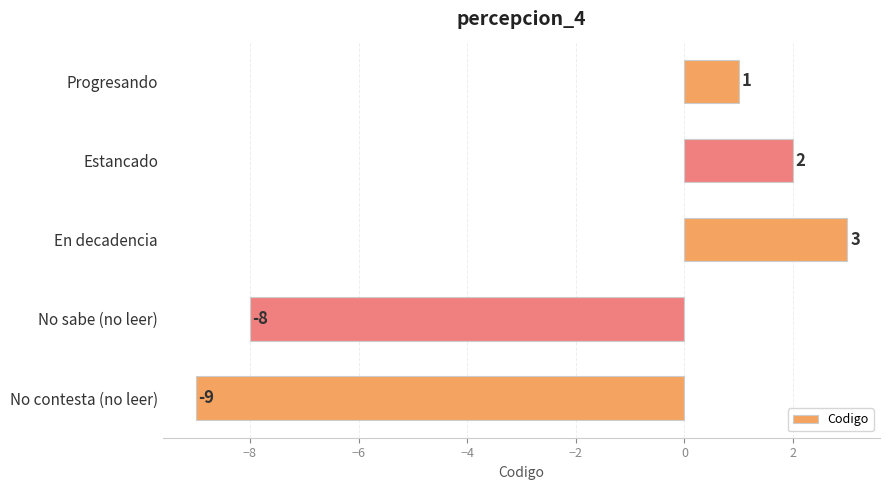

Reading top to bottom, extract all data points from this chart.

Progresando=1	Estancado=2	En decadencia=3	No sabe (no leer)=-8	No contesta (no leer)=-9